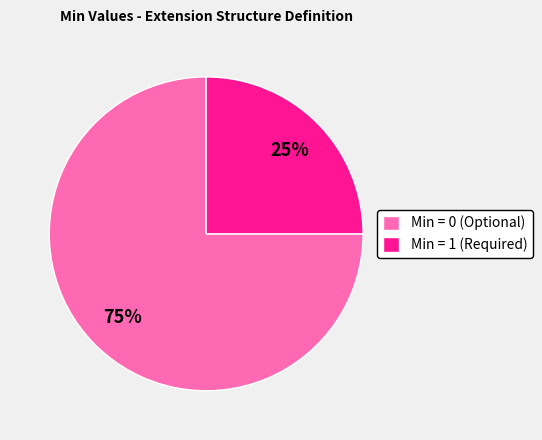

Which has a higher value, Min = 0 (Optional) or Min = 1 (Required)?

Min = 0 (Optional)